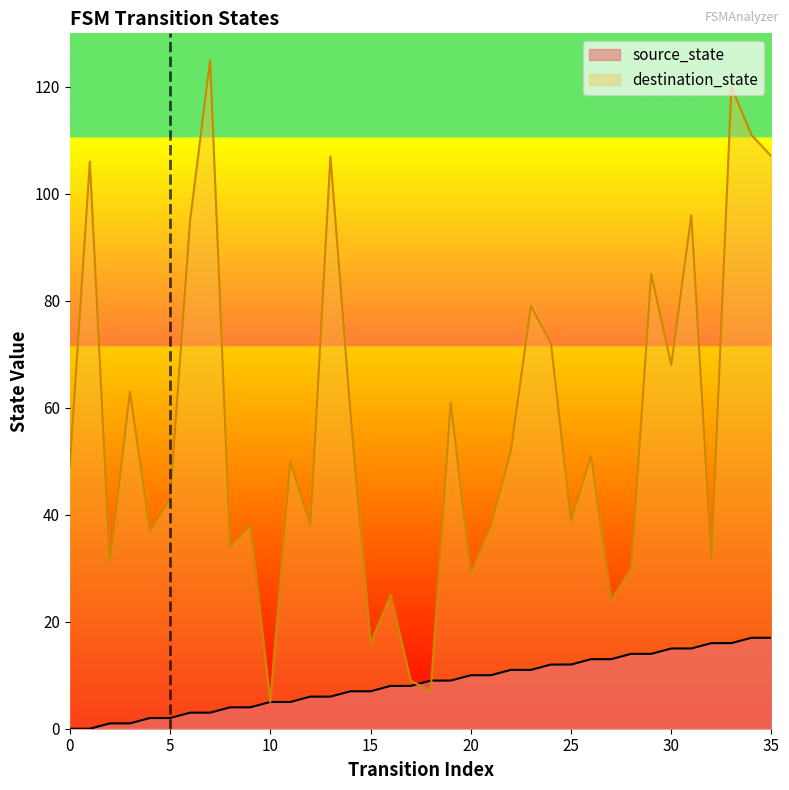

At which category is the sum across all series the highest?

33